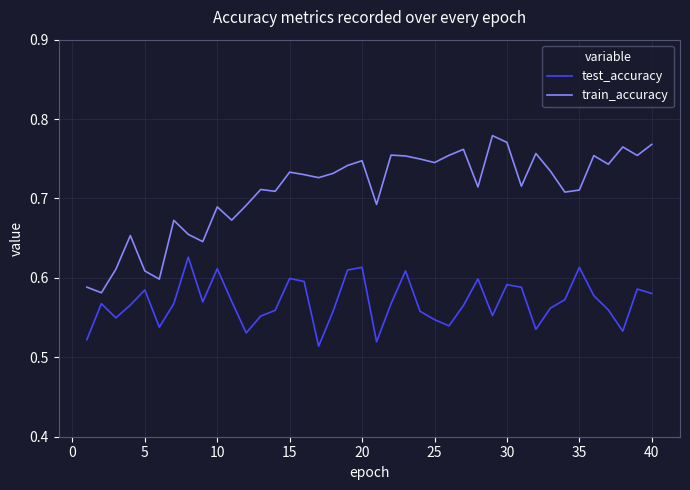

List the series in order of their peak value, highest first.

train_accuracy, test_accuracy